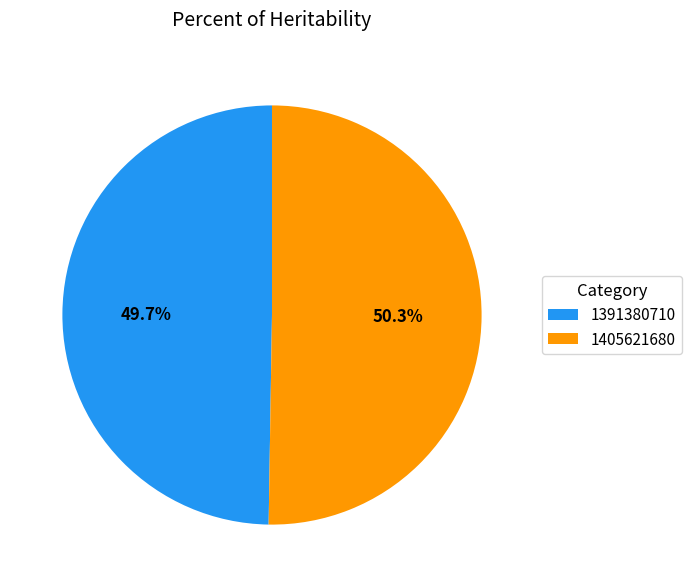

Does any single category account for the majority?

Yes